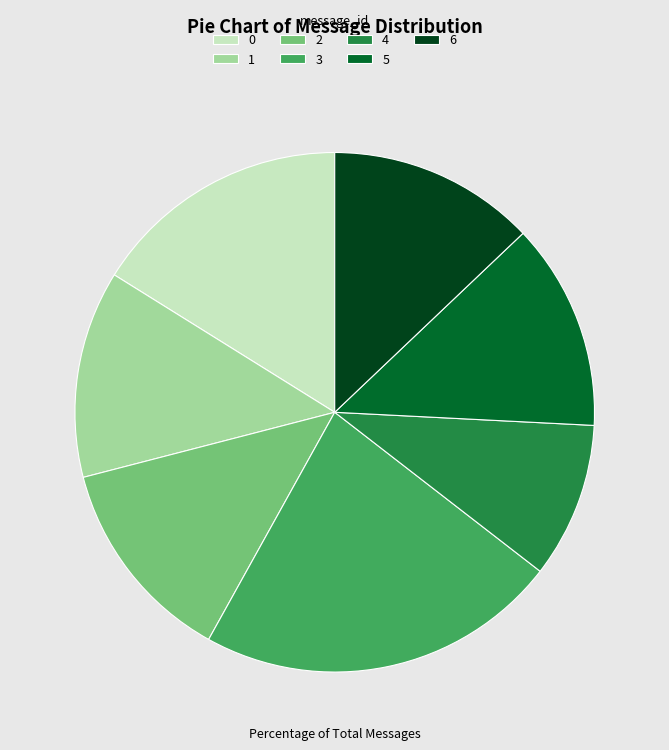

What is the ratio of the value at 5 to the value at 3?

0.6